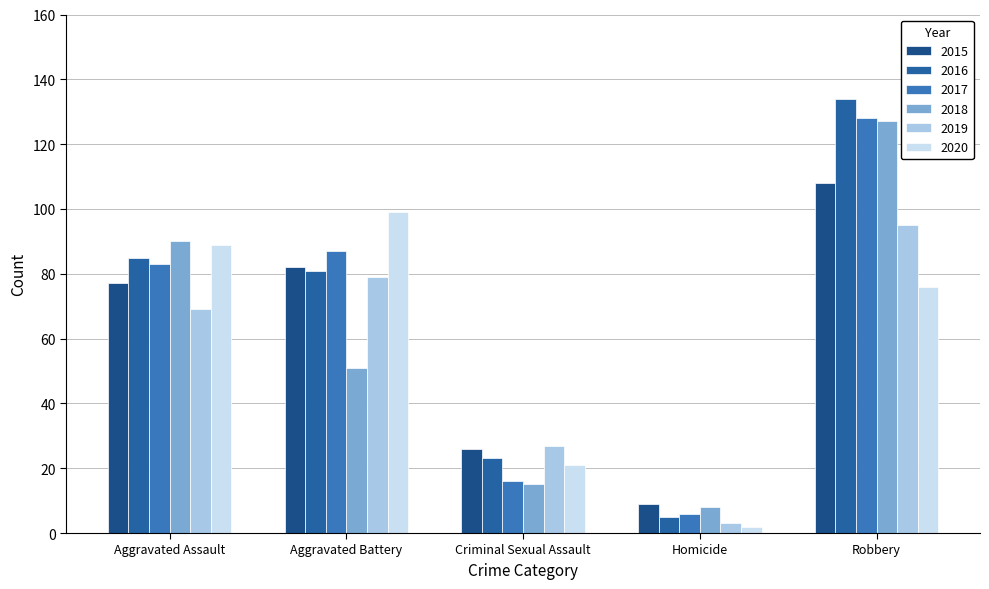

Reading right to left, list all the values displayed in this chart.

2015: 108	9	26	82	77
2016: 134	5	23	81	85
2017: 128	6	16	87	83
2018: 127	8	15	51	90
2019: 95	3	27	79	69
2020: 76	2	21	99	89